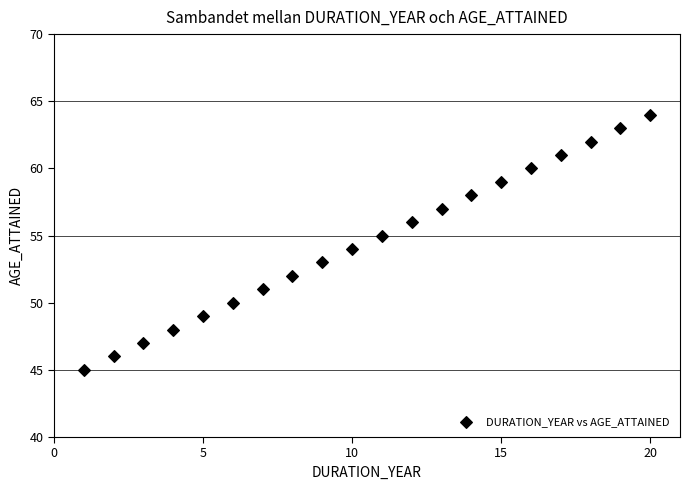

What is the range of X values (max minus min)?

19